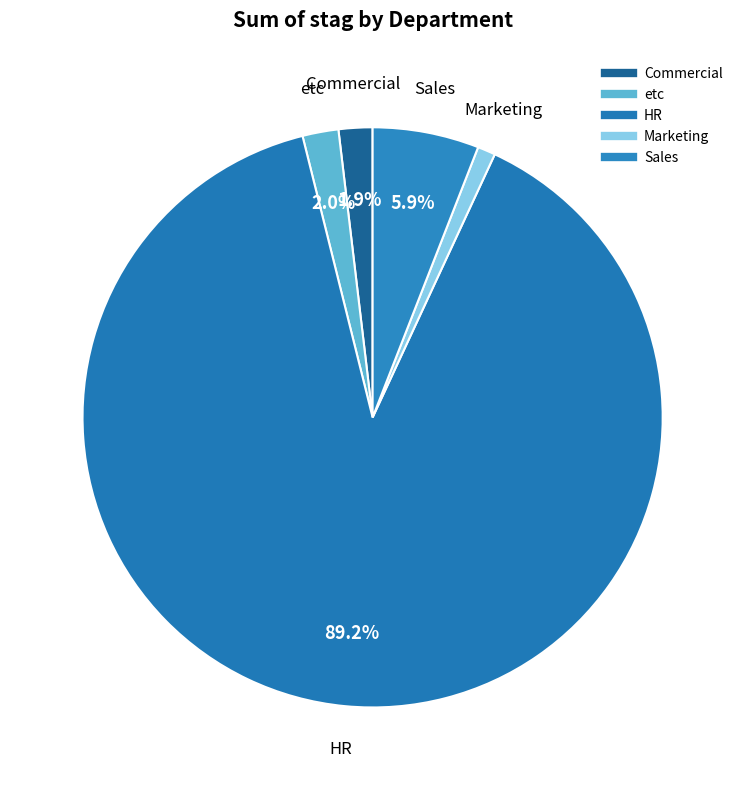

To the nearest percent, what percentage of the pie is Marketing?

1%